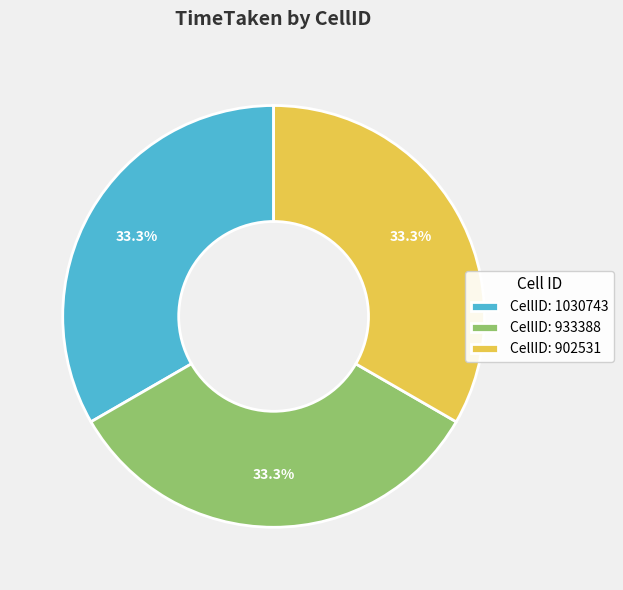

Is the sum of CellID: 902531 and CellID: 1030743 greater than half?

Yes